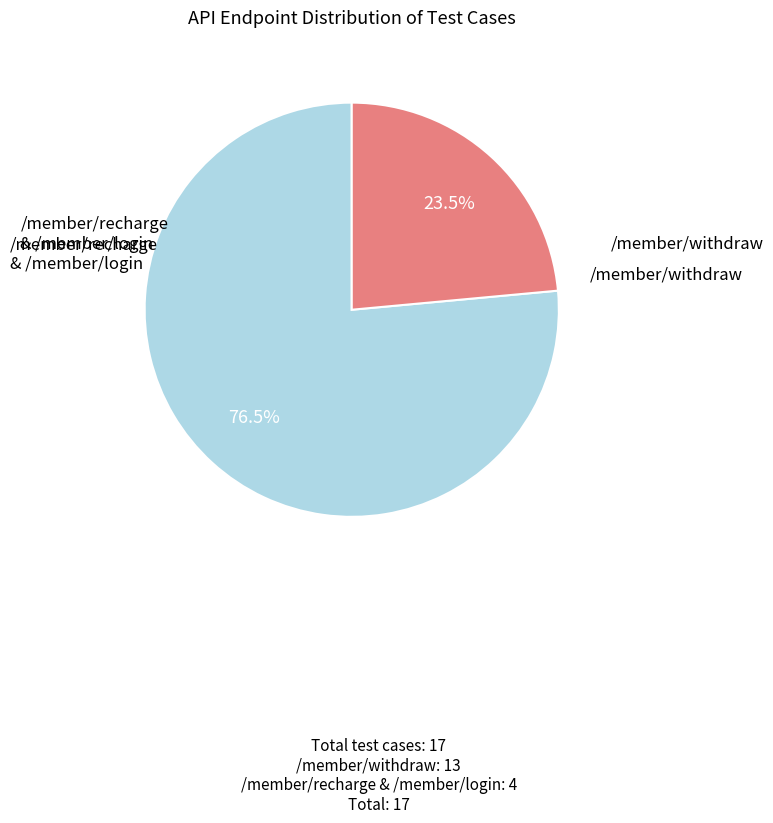

Is there any slice that represents more than half of the pie?

Yes